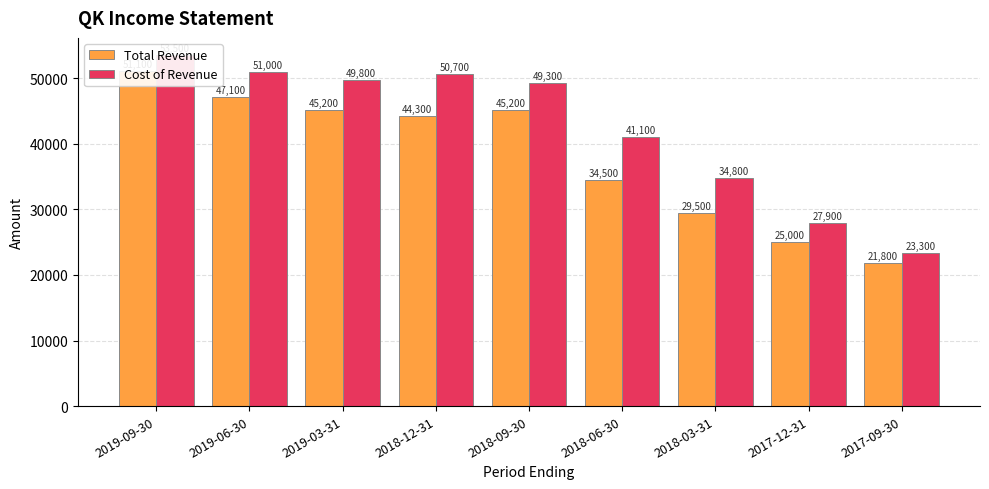

Reading left to right, extract all data points from this chart.

Total Revenue: 51100	47100	45200	44300	45200	34500	29500	25000	21800
Cost of Revenue: 53500	51000	49800	50700	49300	41100	34800	27900	23300